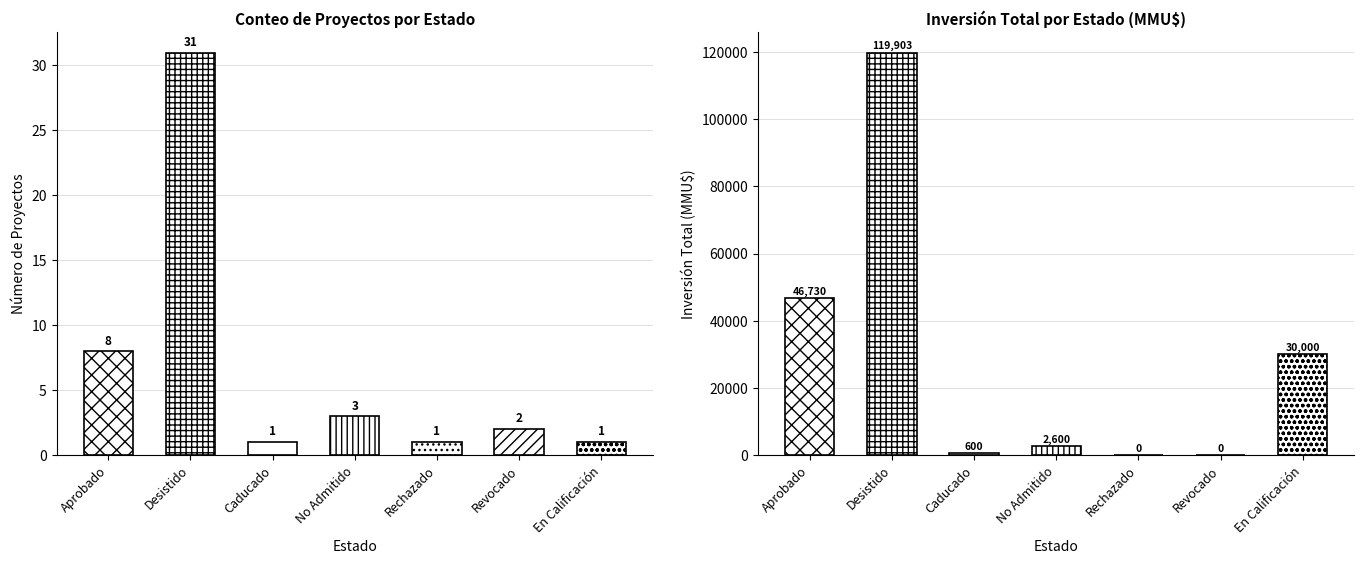

What is the value of the Count bar at the 5th from the left?

1